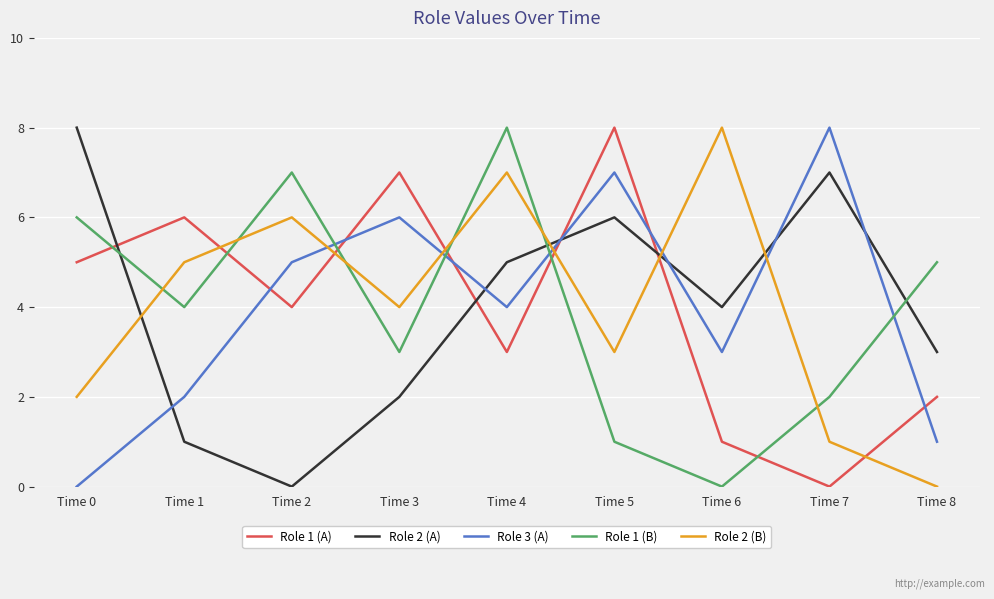

What are all the series names shown in the legend?

Role 1 (A), Role 2 (A), Role 3 (A), Role 1 (B), Role 2 (B)